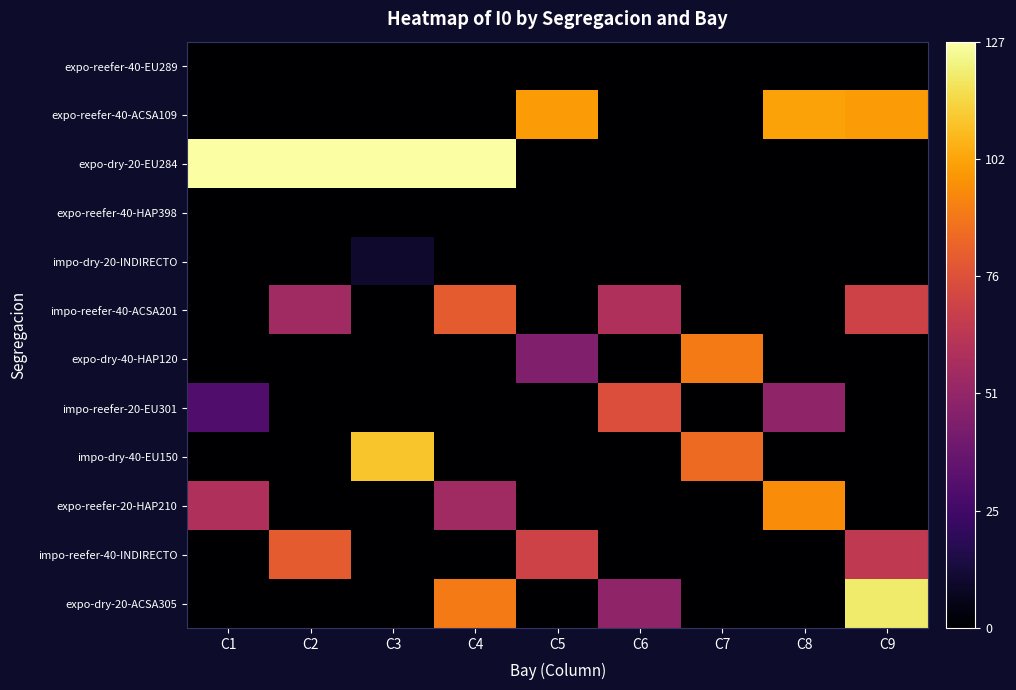

Reading left to right, transcribe all the data shown in this chart.

expo-reefer-40-EU289: C1=0	C2=0	C3=0	C4=0	C5=0	C6=0	C7=0	C8=0	C9=0
expo-reefer-40-ACSA109: C1=0	C2=0	C3=0	C4=0	C5=99	C6=0	C7=0	C8=101	C9=99
expo-dry-20-EU284: C1=127	C2=127	C3=127	C4=127	C5=0	C6=0	C7=0	C8=0	C9=0
expo-reefer-40-HAP398: C1=0	C2=0	C3=0	C4=0	C5=0	C6=0	C7=0	C8=0	C9=0
impo-dry-20-INDIRECTO: C1=0	C2=0	C3=10	C4=0	C5=0	C6=0	C7=0	C8=0	C9=0
impo-reefer-40-ACSA201: C1=0	C2=55	C3=0	C4=80	C5=0	C6=60	C7=0	C8=0	C9=70
expo-dry-40-HAP120: C1=0	C2=0	C3=0	C4=0	C5=45	C6=0	C7=90	C8=0	C9=0
impo-reefer-20-EU301: C1=30	C2=0	C3=0	C4=0	C5=0	C6=75	C7=0	C8=50	C9=0
impo-dry-40-EU150: C1=0	C2=0	C3=110	C4=0	C5=0	C6=0	C7=85	C8=0	C9=0
expo-reefer-20-HAP210: C1=60	C2=0	C3=0	C4=55	C5=0	C6=0	C7=0	C8=95	C9=0
impo-reefer-40-INDIRECTO: C1=0	C2=80	C3=0	C4=0	C5=70	C6=0	C7=0	C8=0	C9=65
expo-dry-20-ACSA305: C1=0	C2=0	C3=0	C4=90	C5=0	C6=50	C7=0	C8=0	C9=120